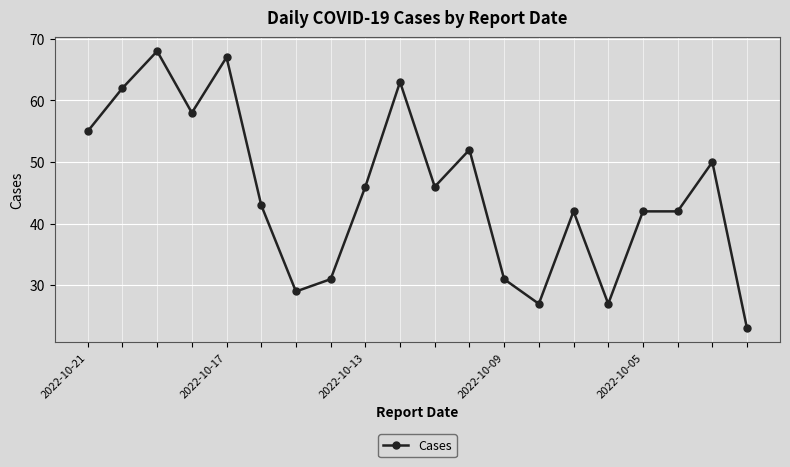

Reading right to left, what are all the values shown in this chart?

23	50	42	42	27	42	27	31	52	46	63	46	31	29	43	67	58	68	62	55